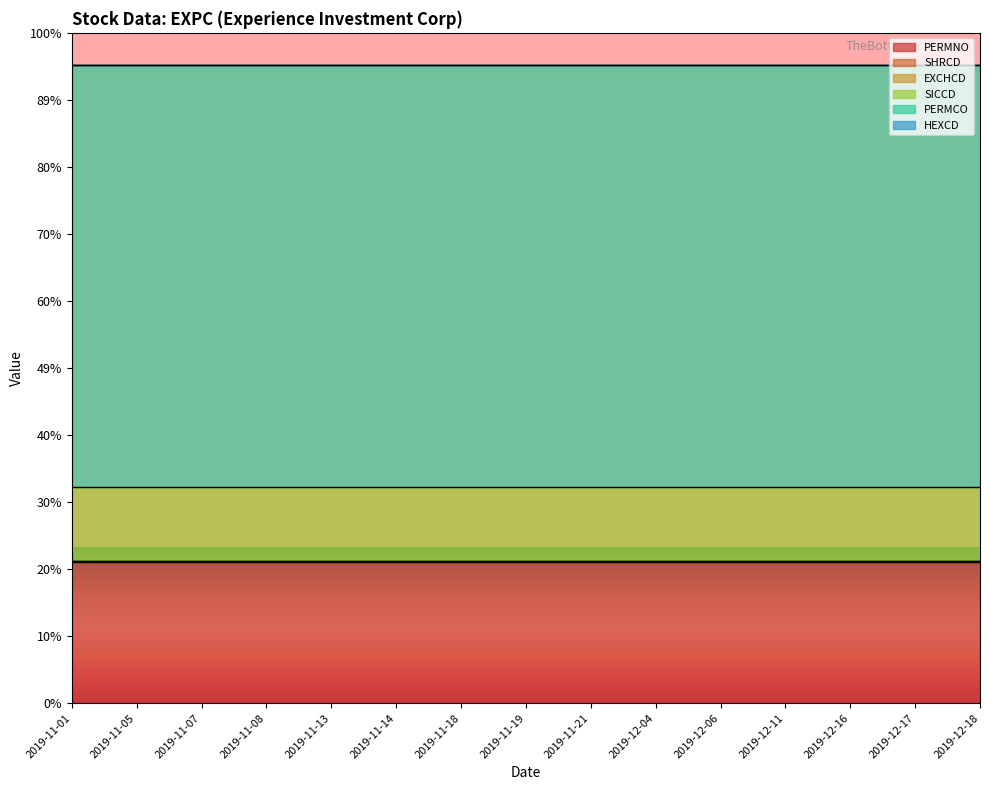

Reading left to right, transcribe all the data shown in this chart.

PERMNO: 2019-11-01=19071	2019-11-05=19071	2019-11-07=19071	2019-11-08=19071	2019-11-13=19071	2019-11-14=19071	2019-11-18=19071	2019-11-19=19071	2019-11-21=19071	2019-12-04=19071	2019-12-06=19071	2019-12-11=19071	2019-12-16=19071	2019-12-17=19071	2019-12-18=19071
SHRCD: 2019-11-01=11	2019-11-05=11	2019-11-07=11	2019-11-08=11	2019-11-13=11	2019-11-14=11	2019-11-18=11	2019-11-19=11	2019-11-21=11	2019-12-04=11	2019-12-06=11	2019-12-11=11	2019-12-16=11	2019-12-17=11	2019-12-18=11
EXCHCD: 2019-11-01=3	2019-11-05=3	2019-11-07=3	2019-11-08=3	2019-11-13=3	2019-11-14=3	2019-11-18=3	2019-11-19=3	2019-11-21=3	2019-12-04=3	2019-12-06=3	2019-12-11=3	2019-12-16=3	2019-12-17=3	2019-12-18=3
SICCD: 2019-11-01=9999	2019-11-05=9999	2019-11-07=9999	2019-11-08=9999	2019-11-13=9999	2019-11-14=9999	2019-11-18=9999	2019-11-19=9999	2019-11-21=9999	2019-12-04=9999	2019-12-06=9999	2019-12-11=9999	2019-12-16=9999	2019-12-17=9999	2019-12-18=9999
PERMCO: 2019-11-01=56889	2019-11-05=56889	2019-11-07=56889	2019-11-08=56889	2019-11-13=56889	2019-11-14=56889	2019-11-18=56889	2019-11-19=56889	2019-11-21=56889	2019-12-04=56889	2019-12-06=56889	2019-12-11=56889	2019-12-16=56889	2019-12-17=56889	2019-12-18=56889
HEXCD: 2019-11-01=3	2019-11-05=3	2019-11-07=3	2019-11-08=3	2019-11-13=3	2019-11-14=3	2019-11-18=3	2019-11-19=3	2019-11-21=3	2019-12-04=3	2019-12-06=3	2019-12-11=3	2019-12-16=3	2019-12-17=3	2019-12-18=3